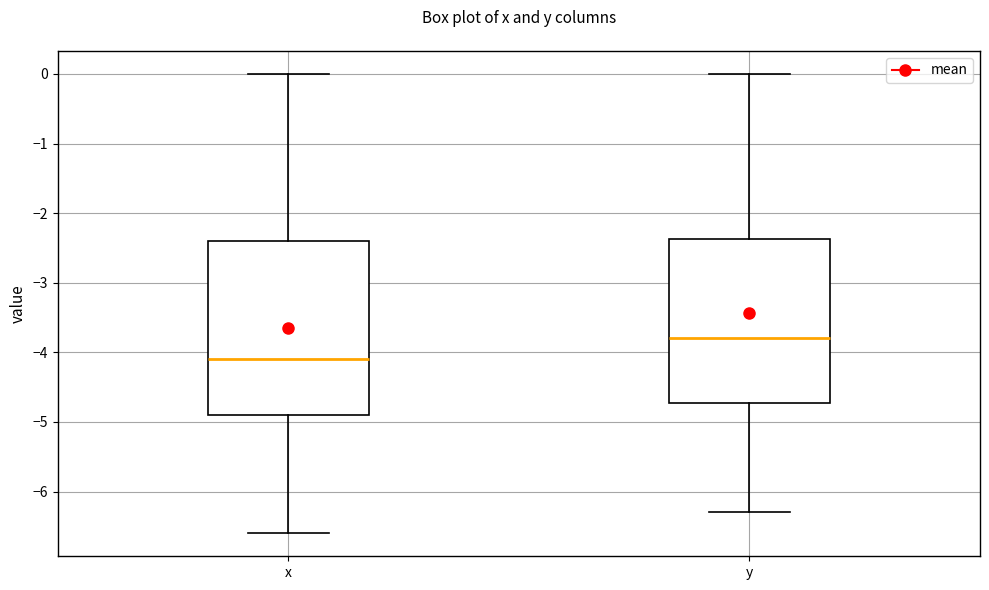

Reading left to right, read every box against the y-axis: the position of its median line, the range the box covers, and the ends of its whiskers. The values are not printed on the chart, so give them approximately, as read against the axis.

x: median -4.1, box -4.9 to -2.4, whiskers -6.6 to 0.0
y: median -3.8, box -4.7 to -2.4, whiskers -6.3 to 0.0